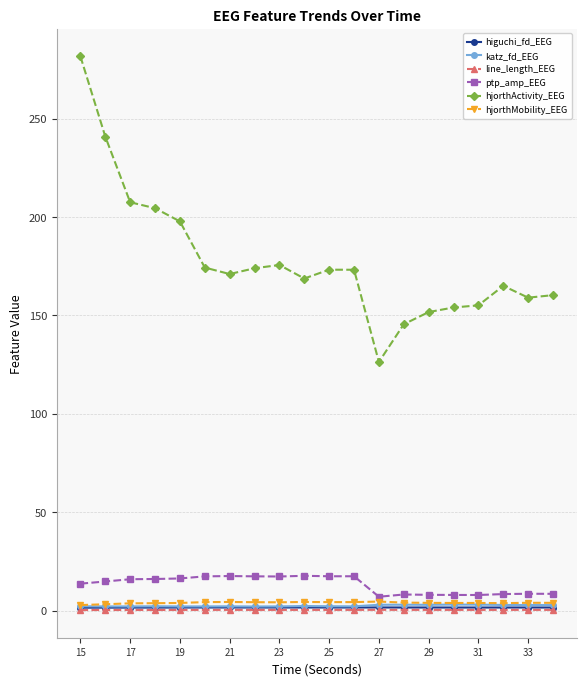

At how many categories does at least one series exceed 113?

20